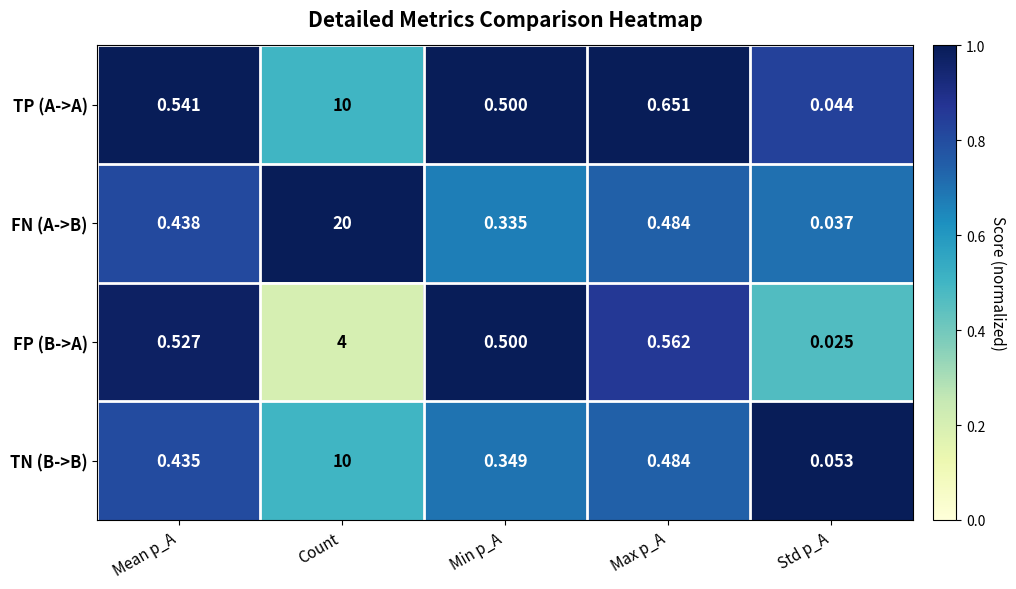

Rank the series at Mean p_A from highest to lowest value.

TP (A->A), FP (B->A), FN (A->B), TN (B->B)